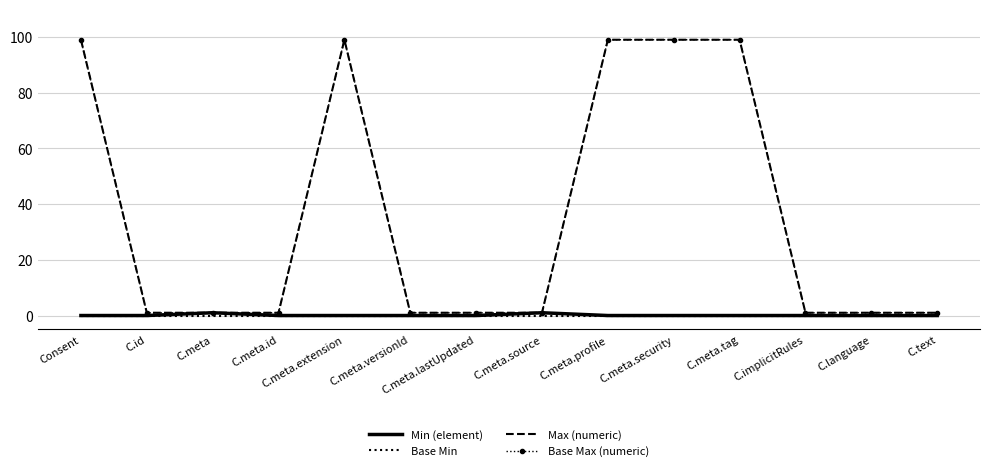

At which category does Base Max (numeric) reach its first local peak?

C.meta.extension